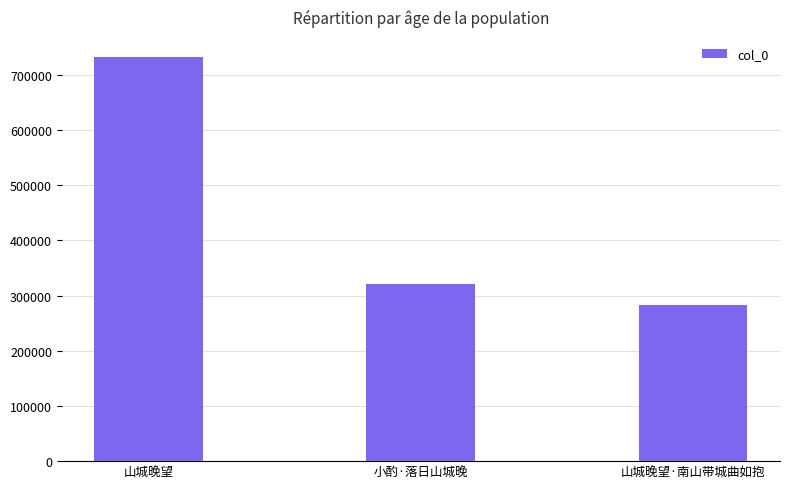

What is the ratio of the value at 山城晚望·南山带城曲如抱 to the value at 小酌·落日山城晚?

0.9